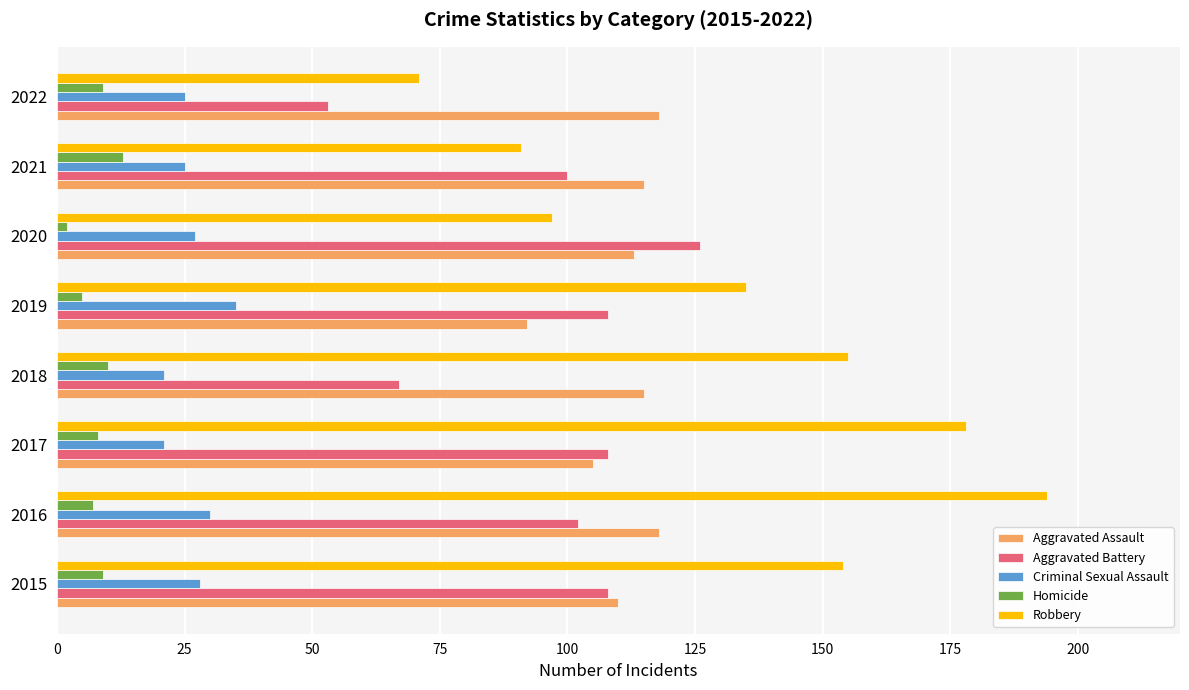

Which series has the widest spread of values?

Robbery